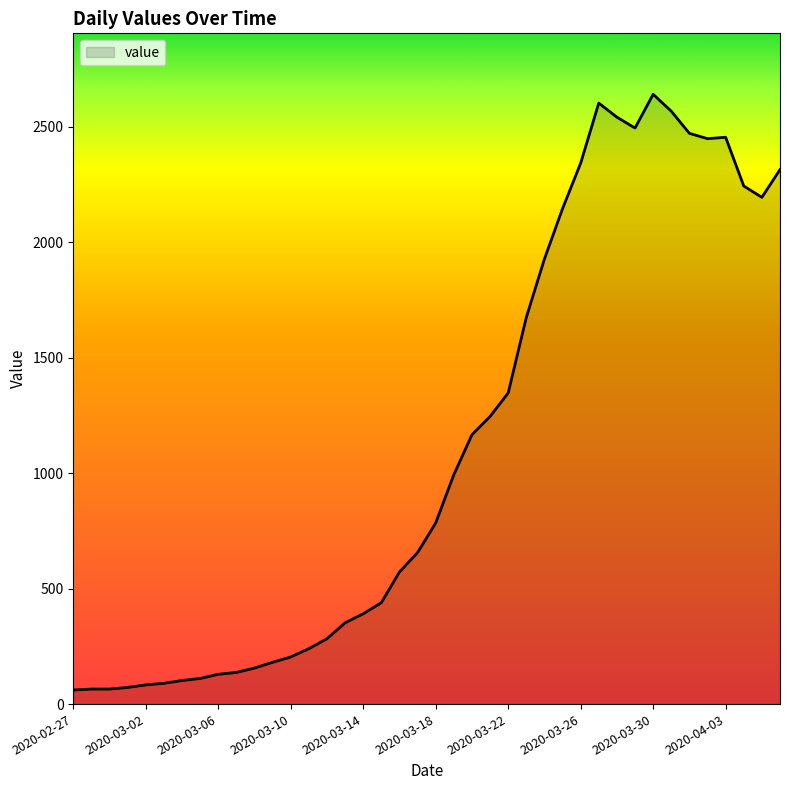

What is the minimum value shown in the chart?

61